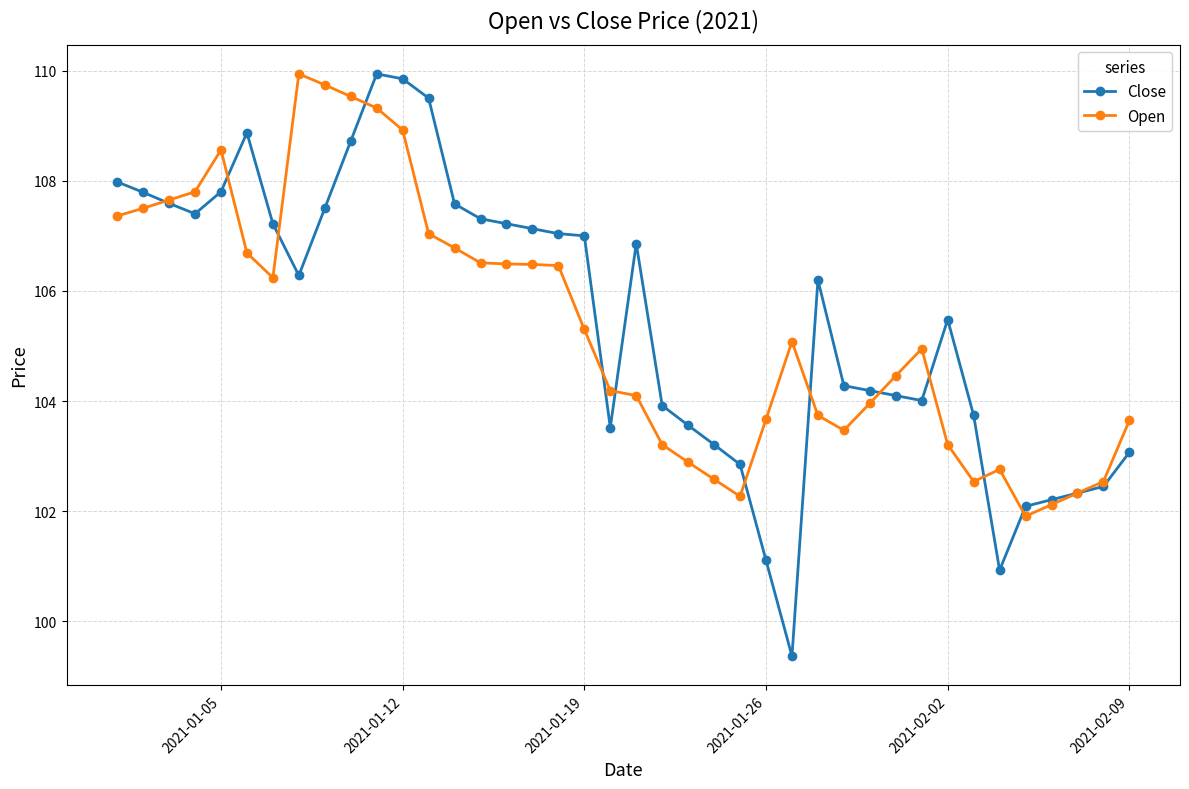

What is the value of the Open point at the 12th from the left?

108.9